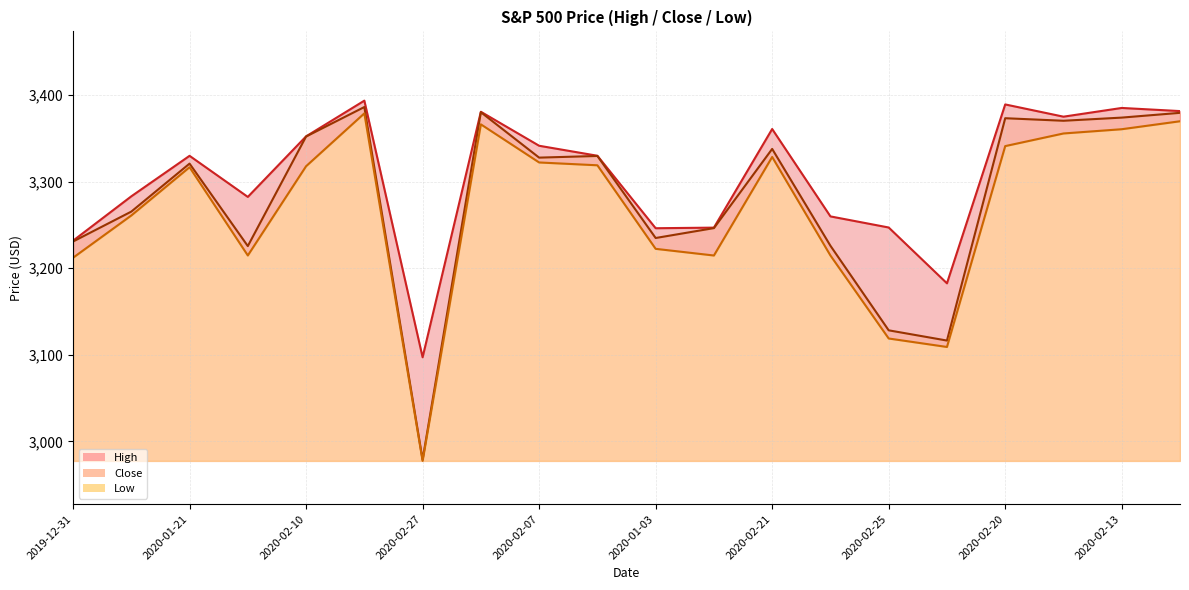

Rank the series by their average value, from highest to lowest.

High, Close, Low